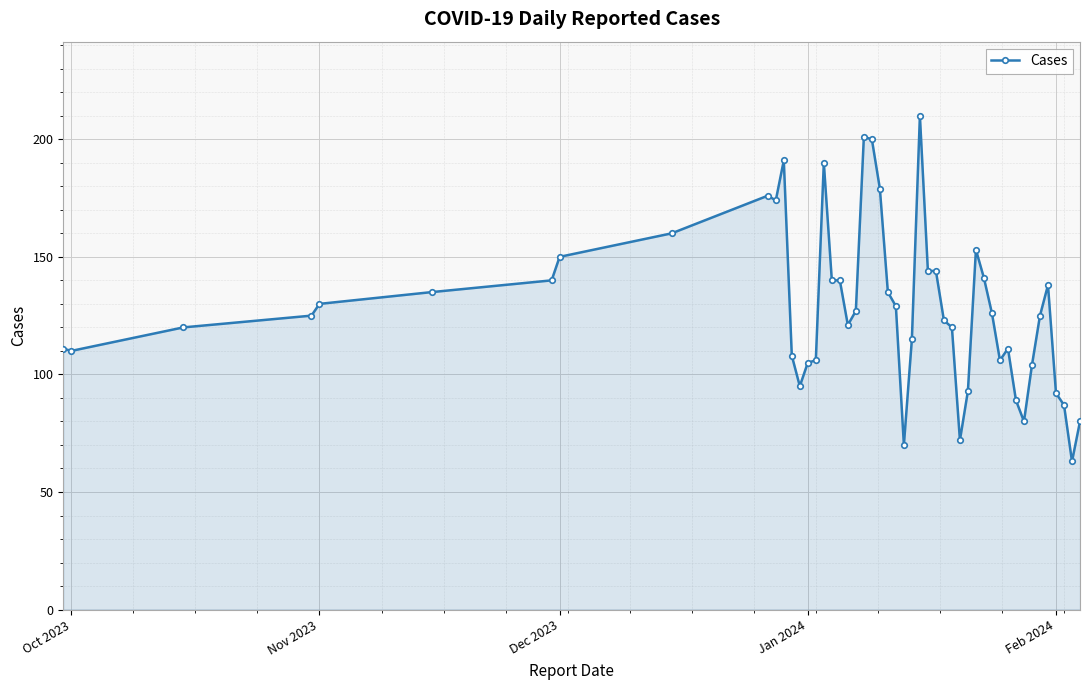

What is the value of the 4th point from the left?

125